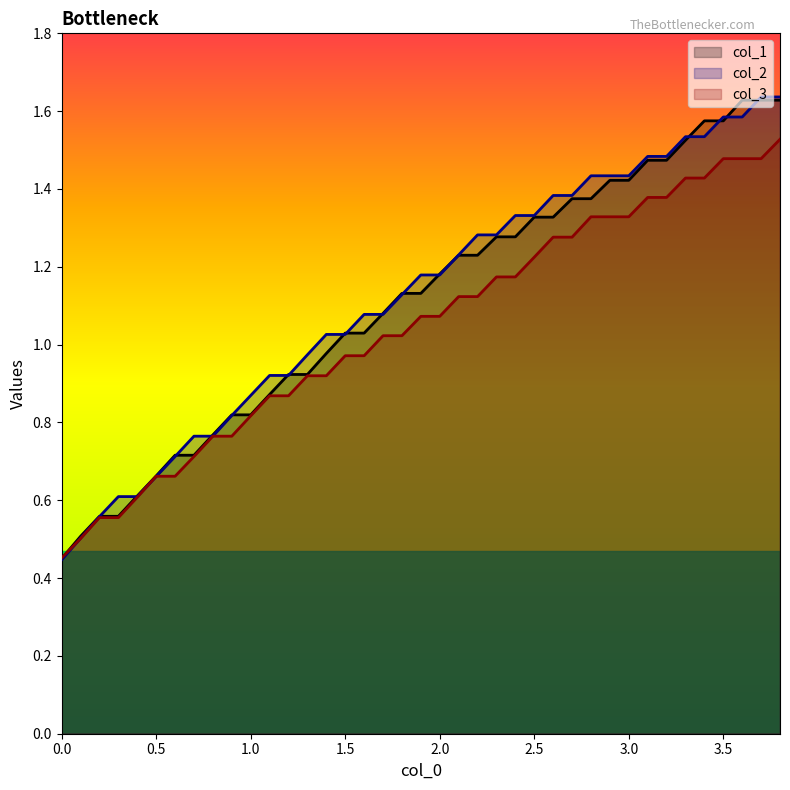

Reading left to right, what are all the values shown in this chart?

col_1: 0.5	0.5	0.6	0.6	0.6	0.7	0.7	0.7	0.8	0.8	0.8	0.9	0.9	0.9	1.0	1.0	1.0	1.1	1.1	1.1	1.2	1.2	1.2	1.3	1.3	1.3	1.3	1.4	1.4	1.4	1.4	1.5	1.5	1.5	1.6	1.6	1.6	1.6	1.6
col_2: 0.4	0.5	0.6	0.6	0.6	0.7	0.7	0.8	0.8	0.8	0.9	0.9	0.9	1.0	1.0	1.0	1.1	1.1	1.1	1.2	1.2	1.2	1.3	1.3	1.3	1.3	1.4	1.4	1.4	1.4	1.4	1.5	1.5	1.5	1.5	1.6	1.6	1.6	1.6
col_3: 0.5	0.5	0.6	0.6	0.6	0.7	0.7	0.7	0.8	0.8	0.8	0.9	0.9	0.9	0.9	1.0	1.0	1.0	1.0	1.1	1.1	1.1	1.1	1.2	1.2	1.2	1.3	1.3	1.3	1.3	1.3	1.4	1.4	1.4	1.4	1.5	1.5	1.5	1.5